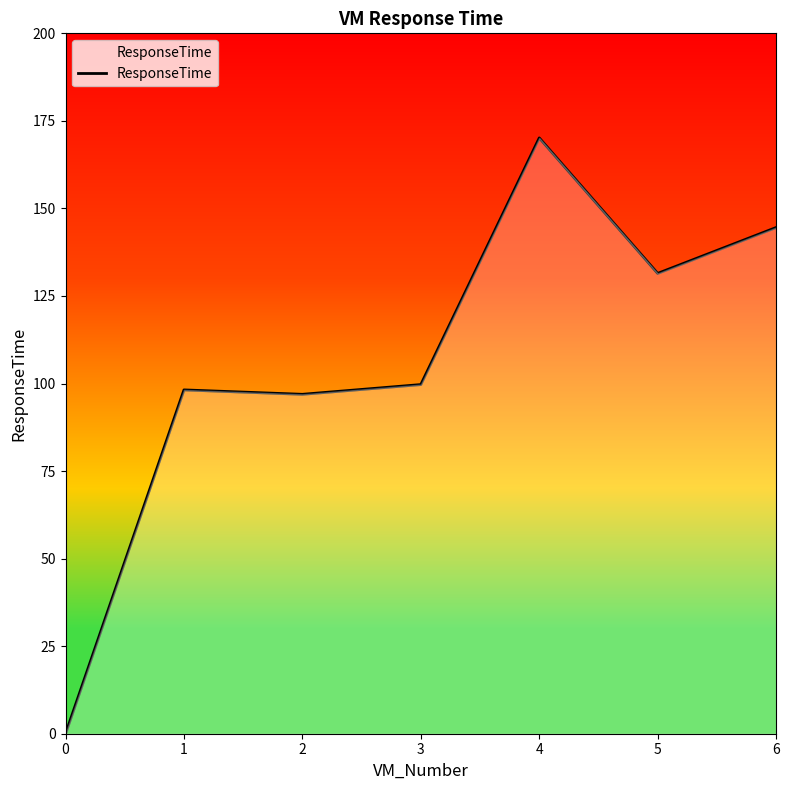

What is the difference between the second highest and second lowest values?

47.6